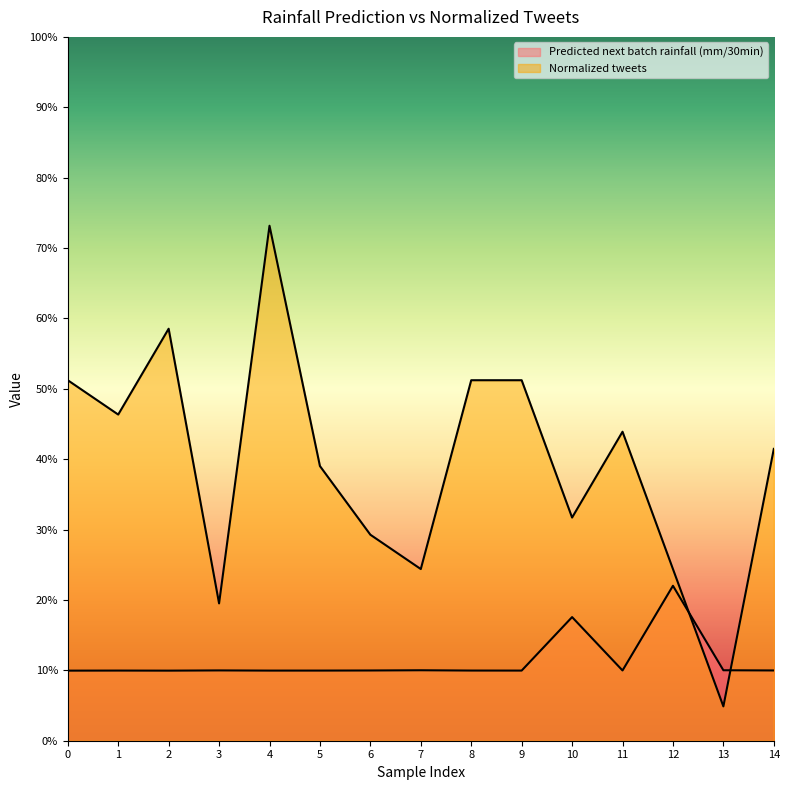

List the series in order of their overall mean, lowest first.

Predicted next batch rainfall (mm/30min), Normalized tweets